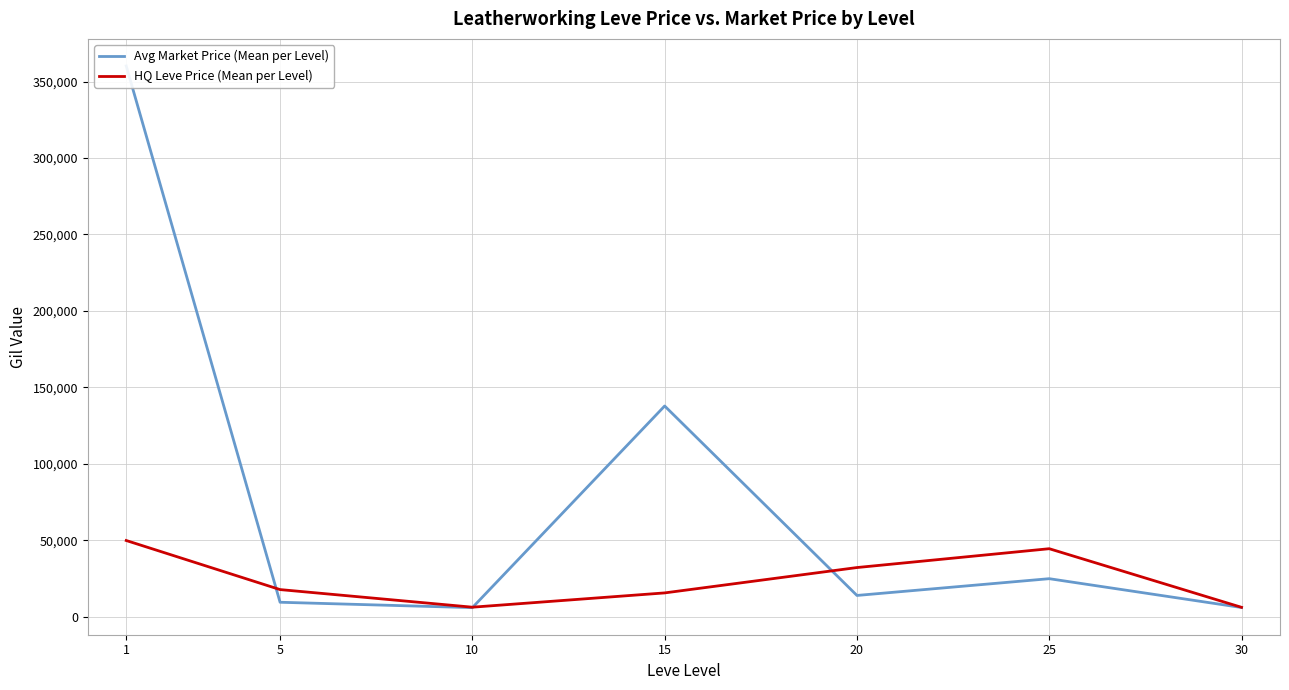

At how many categories does at least one series exceed 177363?

1